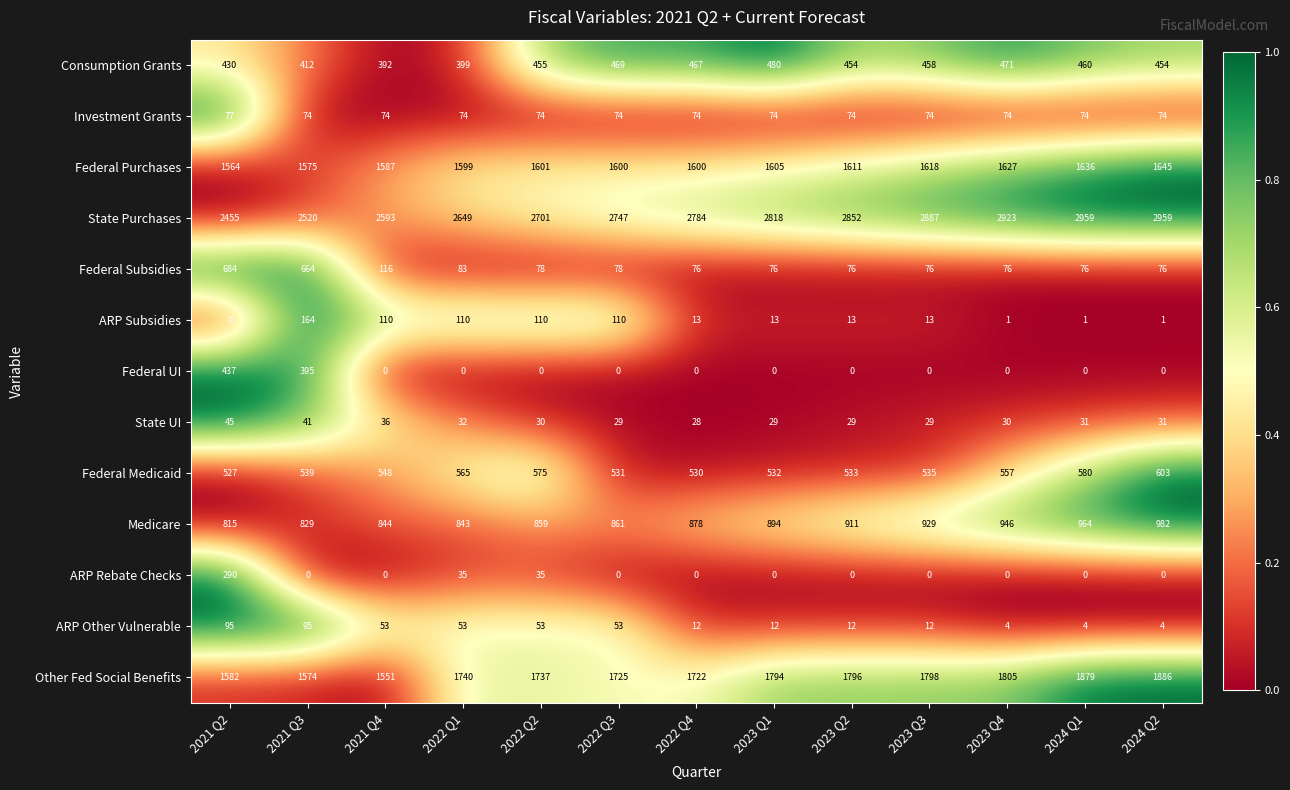

What is the total value across all series at 2021 Q3?

8882